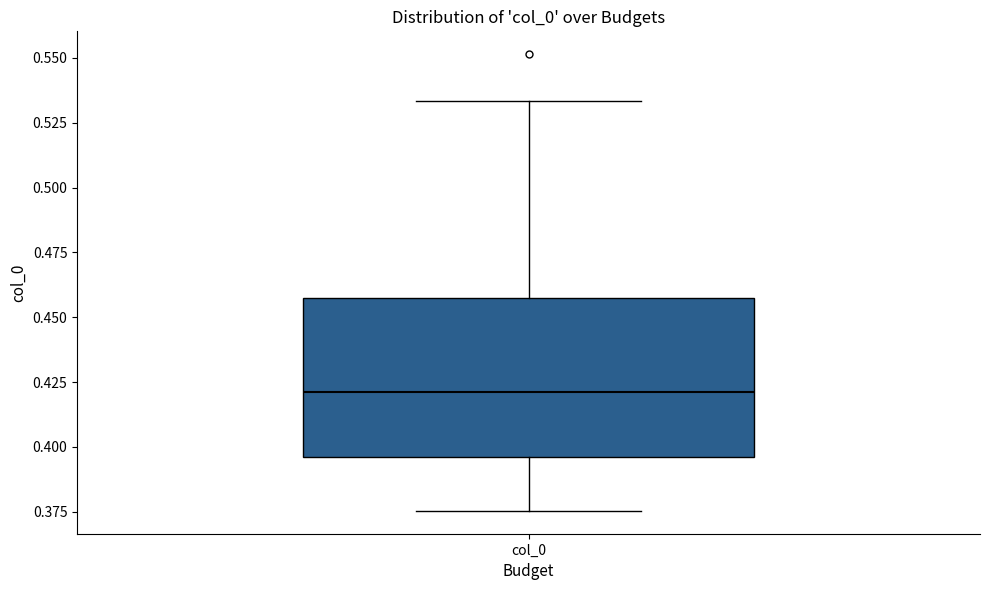

Transcribe this box plot: give where the median line is, the range the box spans, and where the two whiskers end, as read against the y-axis. The values are not printed on the chart, so give them approximately, as read against the axis.

median 0.420, box 0.395 to 0.455, whiskers 0.375 to 0.535